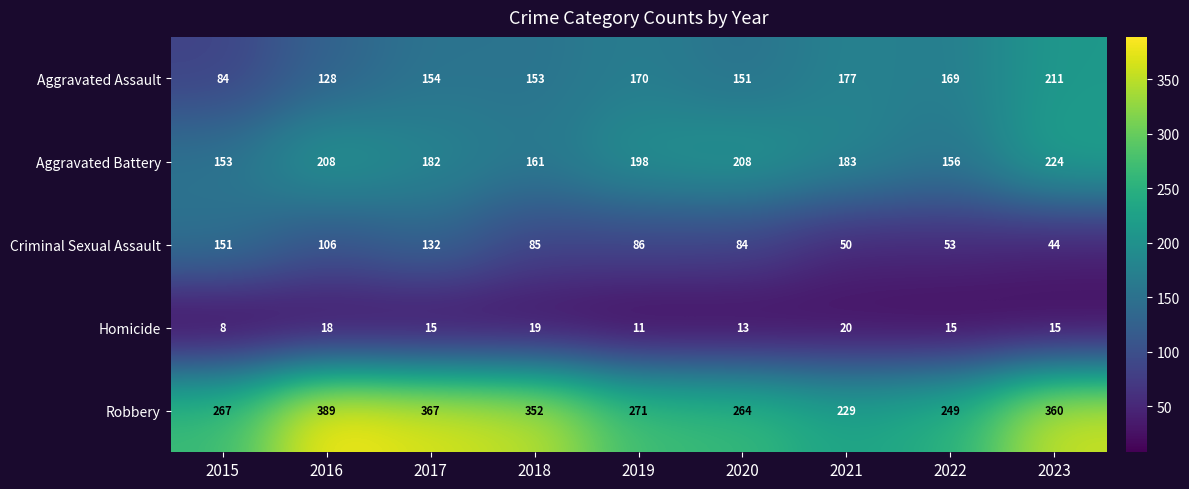

What is the sum of all Criminal Sexual Assault values?

791